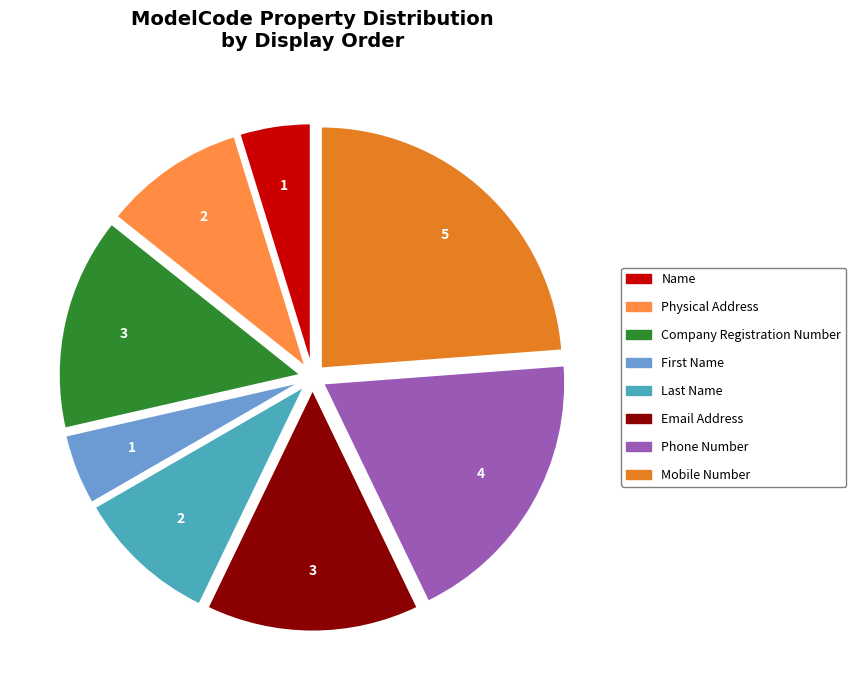

Is the sum of Email Address and Mobile Number greater than half?

No